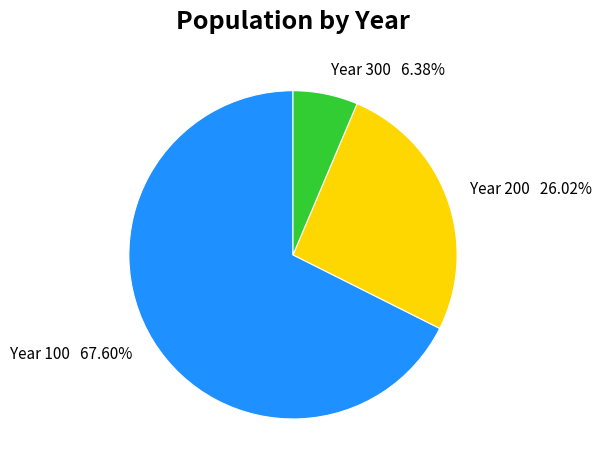

Is there any slice that represents more than half of the pie?

Yes